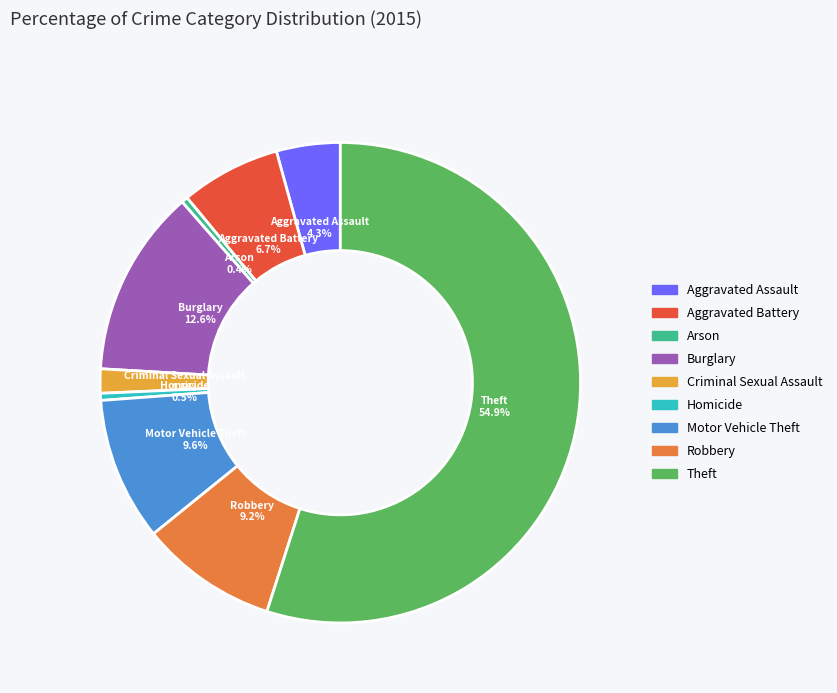

Does Motor Vehicle Theft account for over 50% of the chart?

No